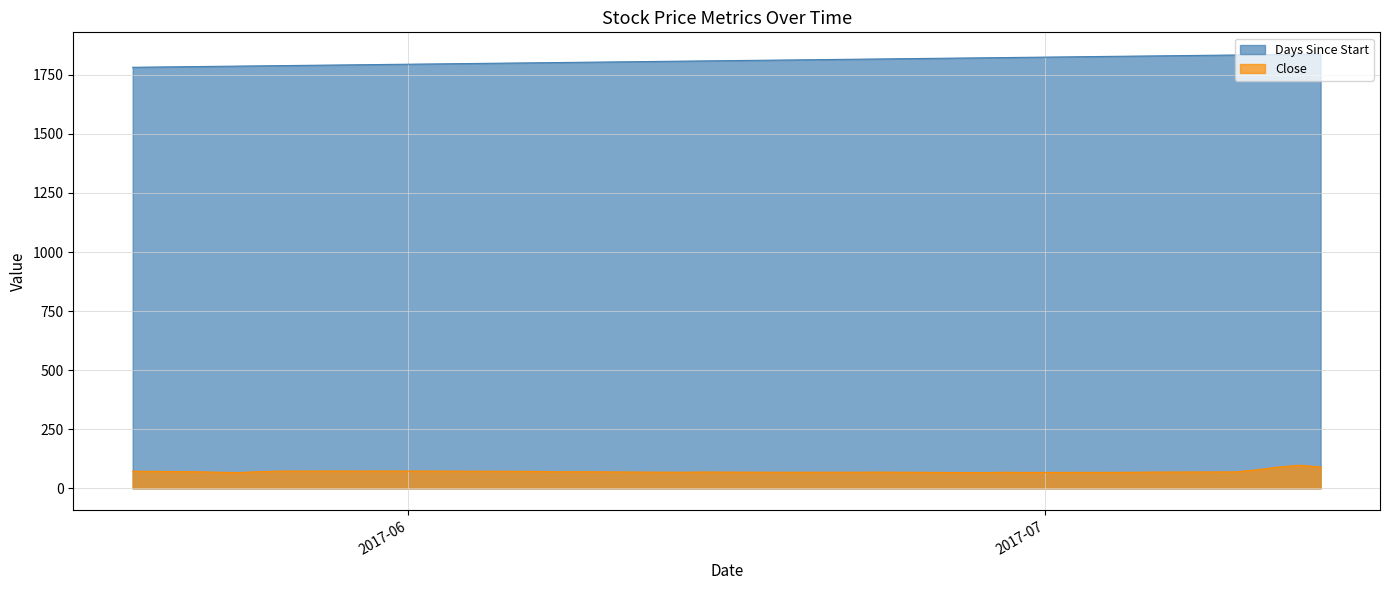

Reading left to right, list all the values displayed in this chart.

Days Since Start: 1782.0	1785.0	1786.0	1787.0	1788.0	1789.0	1792.0	1793.0	1794.0	1795.0	1796.0	1799.0	1800.0	1801.0	1802.0	1803.0	1806.0	1807.0	1808.0	1809.0	1810.0	1813.0	1814.0	1815.0	1816.0	1817.0	1821.0	1822.0	1823.0	1824.0	1827.0	1828.0	1829.0	1830.0	1831.0	1834.0	1835.0	1836.0	1837.0	1838.0
Close: 72.5	70.2	68.2	66.7	70.8	73.0	73.2	73.0	73.2	73.0	73.0	72.2	71.9	71.5	70.0	70.3	68.8	68.3	68.2	69.0	68.5	67.9	68.0	68.0	68.0	68.5	66.8	66.1	67.8	67.1	67.5	67.5	67.7	68.7	69.0	69.5	78.5	90.0	97.7	90.7